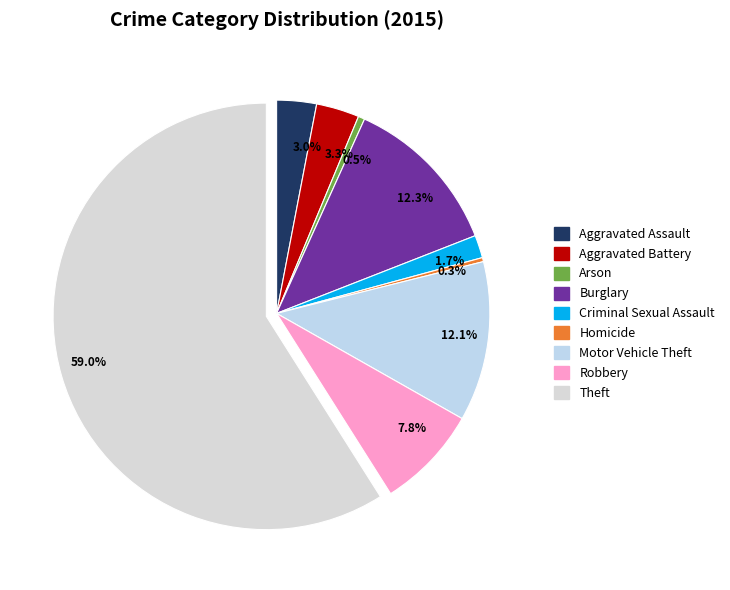

To the nearest percent, what is the average slice percentage?

11%